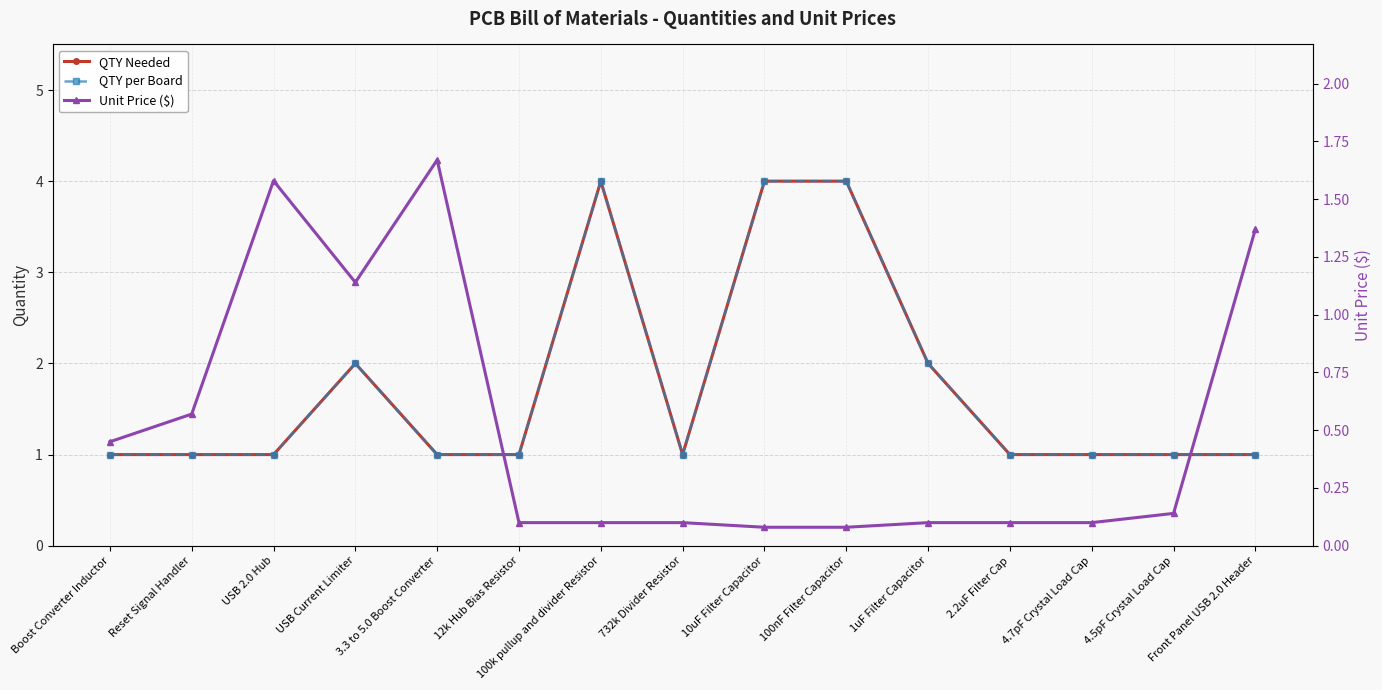

What position from the right is Reset Signal Handler?

14